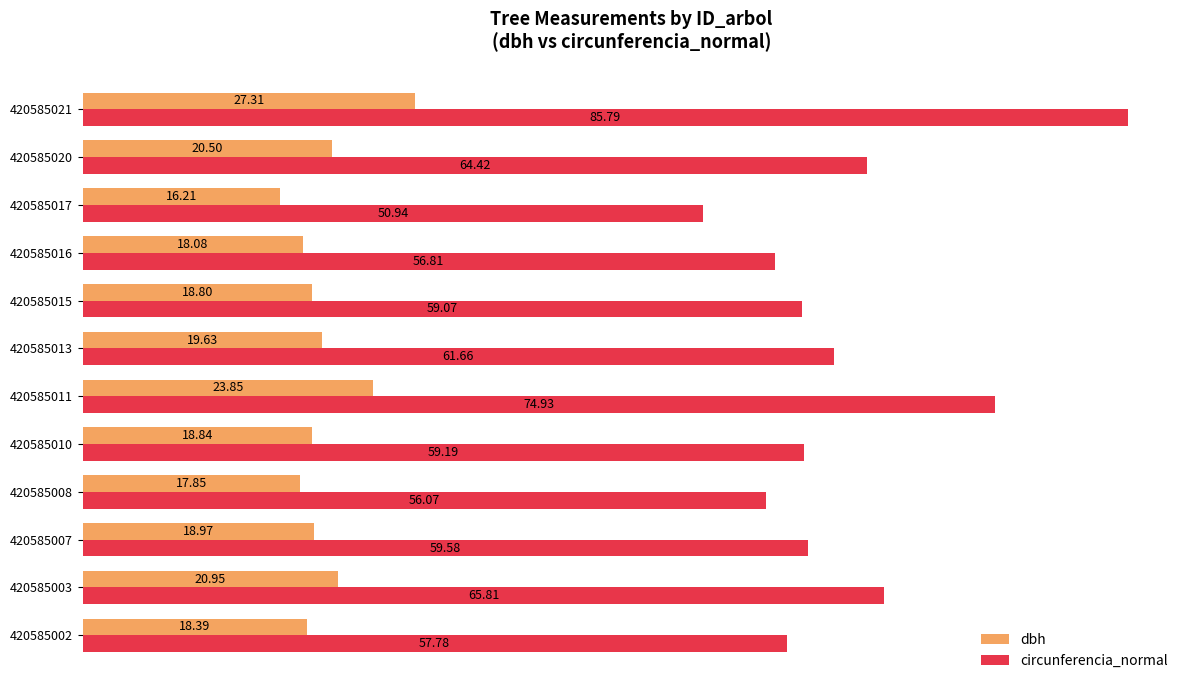

Which series has the largest range (max minus min)?

circunferencia_normal